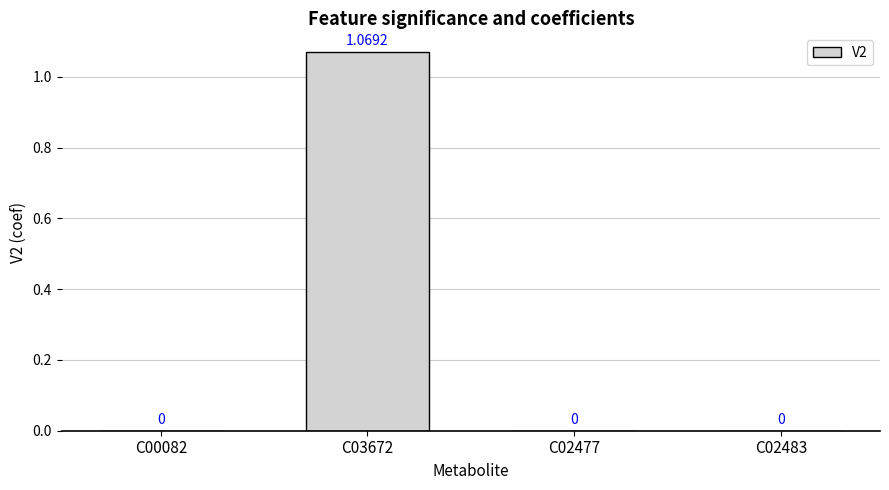

Between C00082 and C03672, which is larger?

C03672